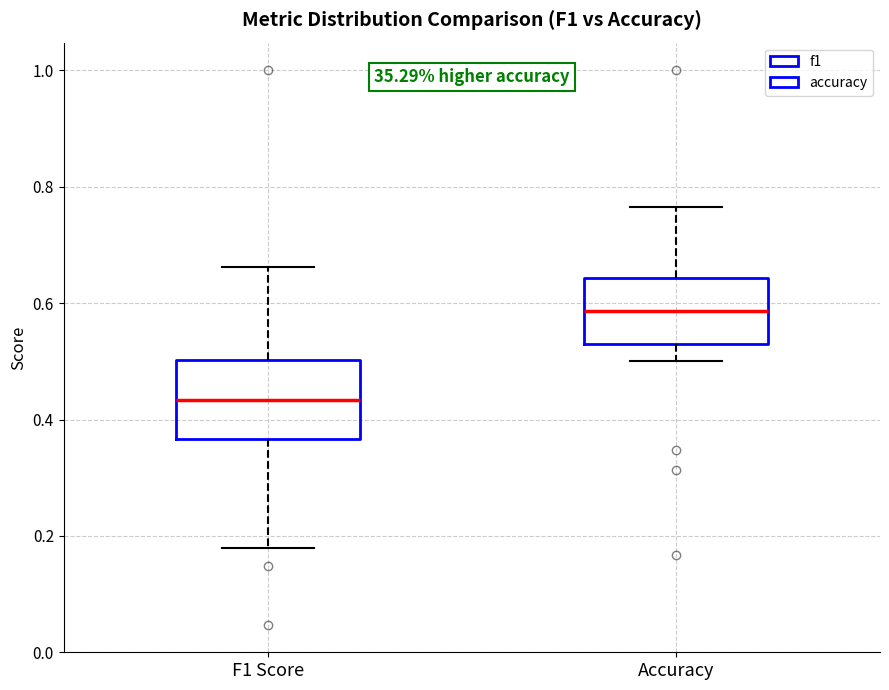

Reading left to right, read every box against the y-axis: the position of its median line, the range the box covers, and the ends of its whiskers. The values are not printed on the chart, so give them approximately, as read against the axis.

F1 Score: median 0.44, box 0.36 to 0.50, whiskers 0.18 to 0.66
Accuracy: median 0.58, box 0.52 to 0.64, whiskers 0.50 to 0.76